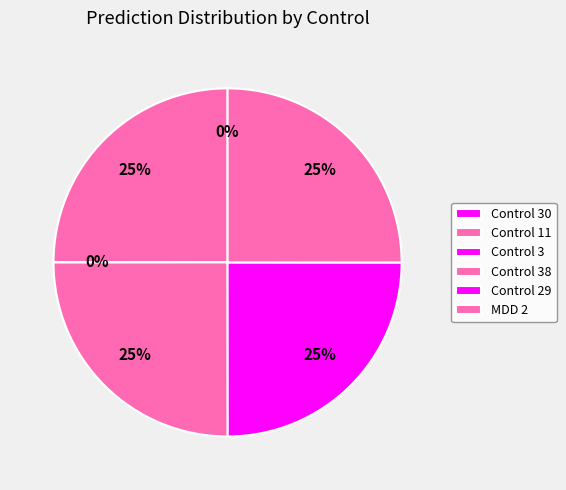

To the nearest percent, what is the difference between the Control 3 and Control 11 slice percentages?

25%